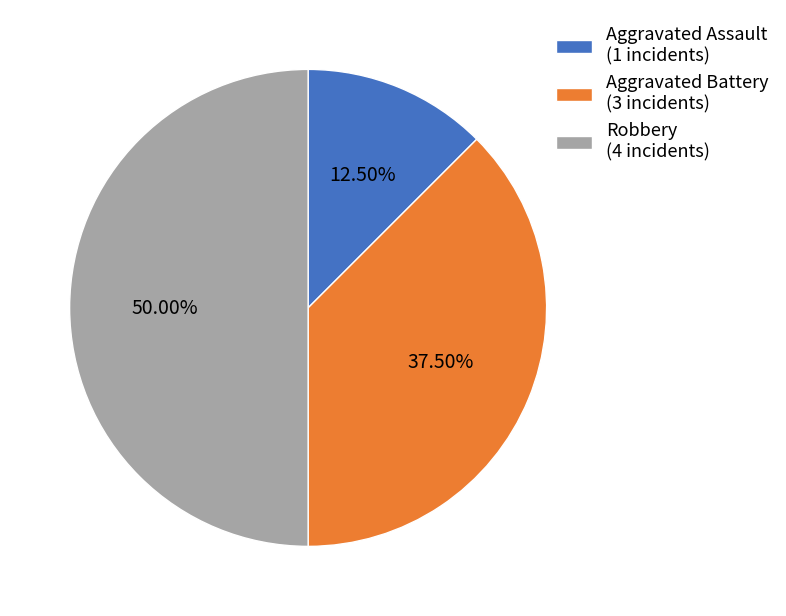

Is the sum of Robbery (4 incidents) and Aggravated Battery (3 incidents) greater than half?

Yes